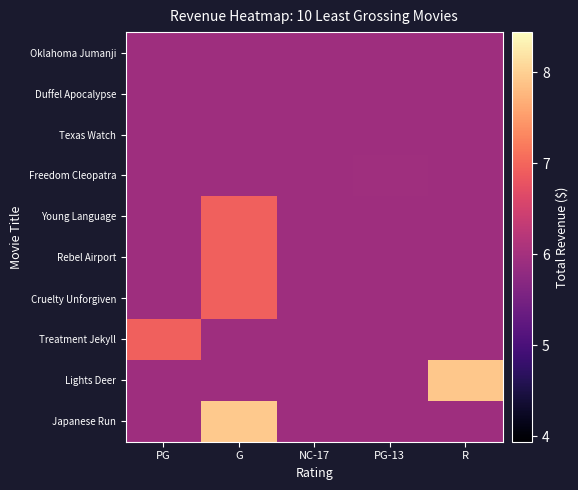

List the series in order of their peak value, lowest first.

Oklahoma Jumanji, Duffel Apocalypse, Texas Watch, Freedom Cleopatra, Young Language, Rebel Airport, Cruelty Unforgiven, Treatment Jekyll, Lights Deer, Japanese Run